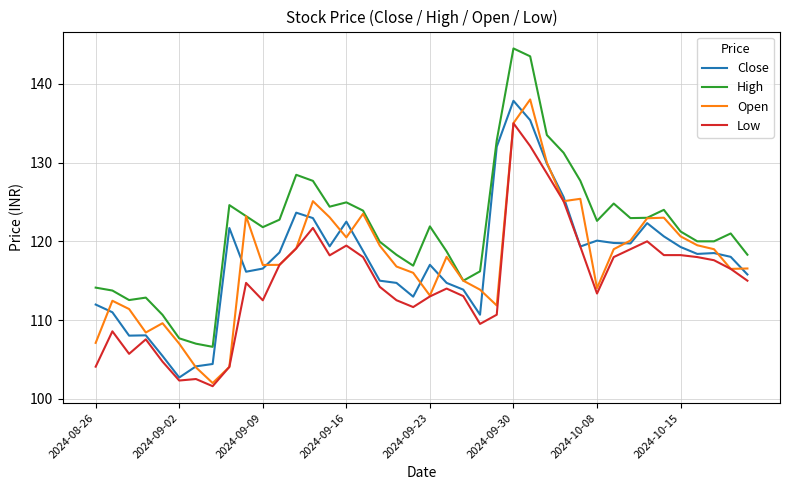

Which series has the largest total across all categories?

High